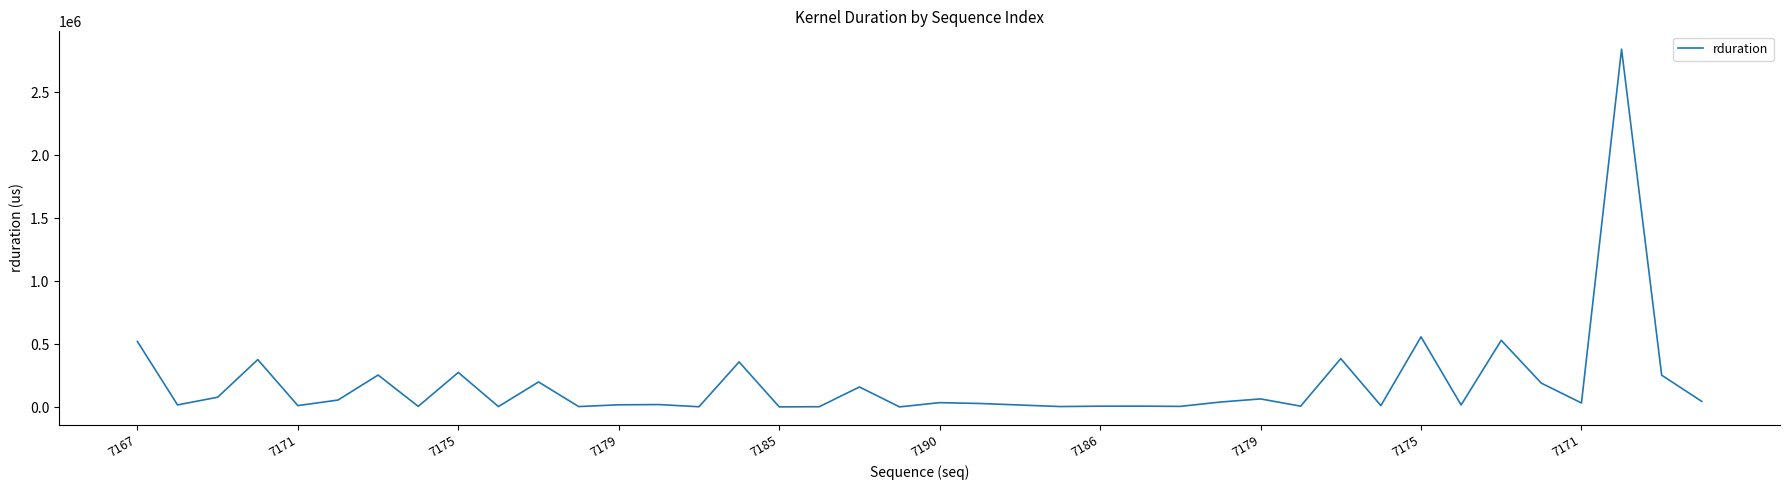

What is the difference between the maximum and minimum values?

2838757